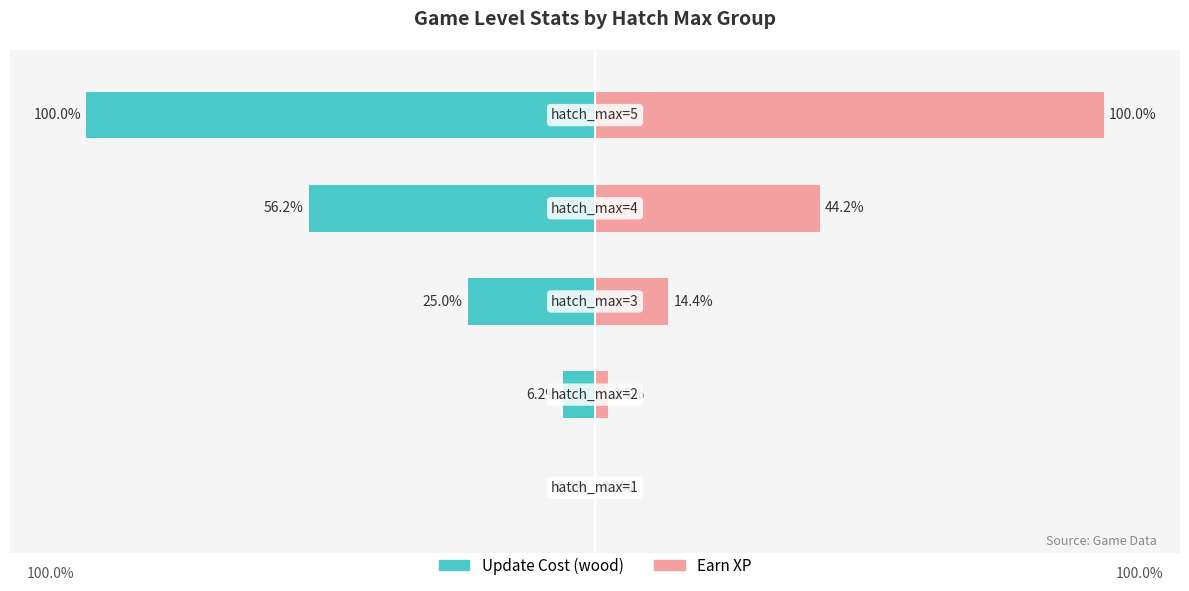

What is the value of the earn_xp bar at the 3rd from the left?

14.4